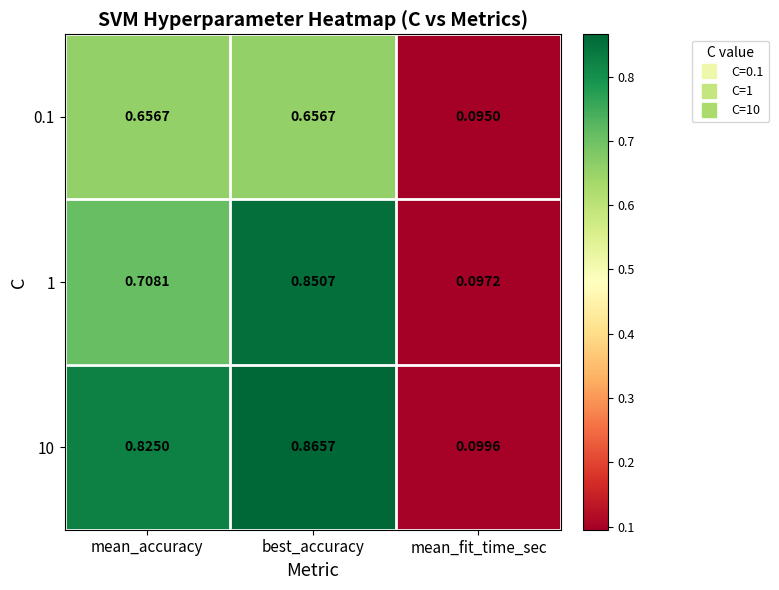

Which label corresponds to the largest value in the chart?

best_accuracy